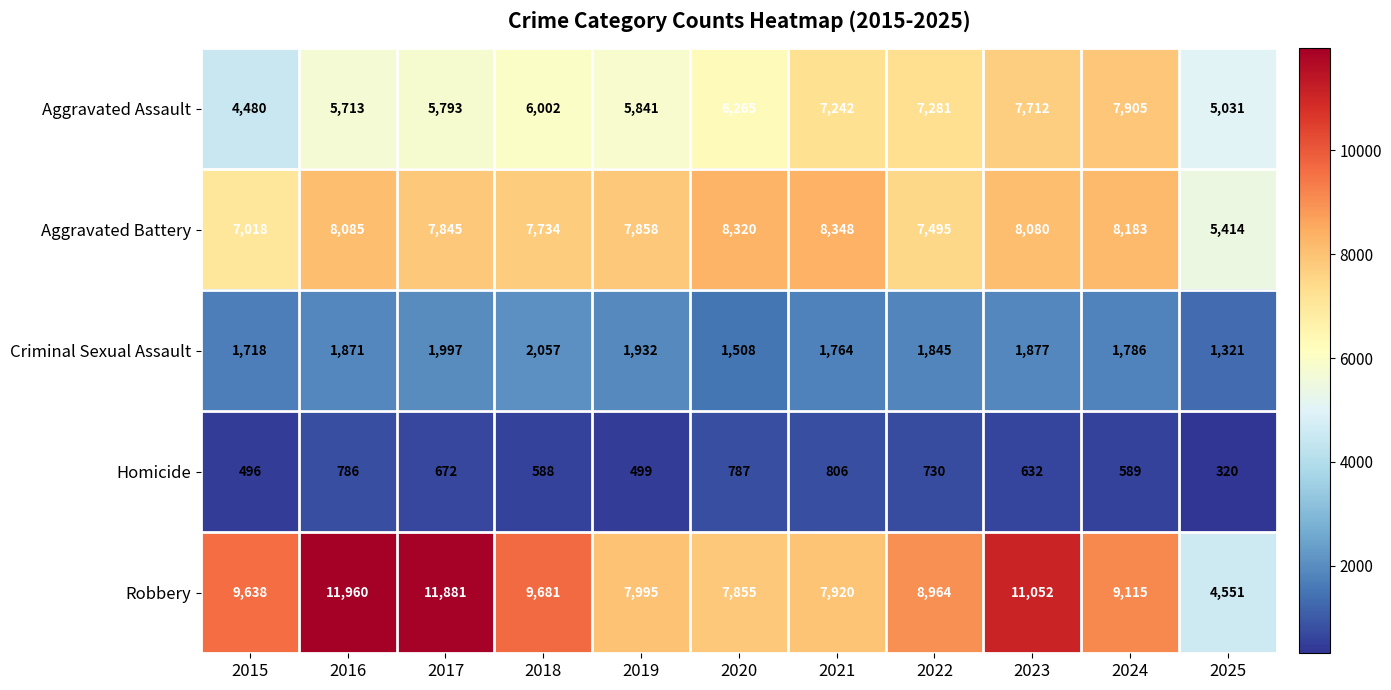

Read the Criminal Sexual Assault value at 2016.

1871